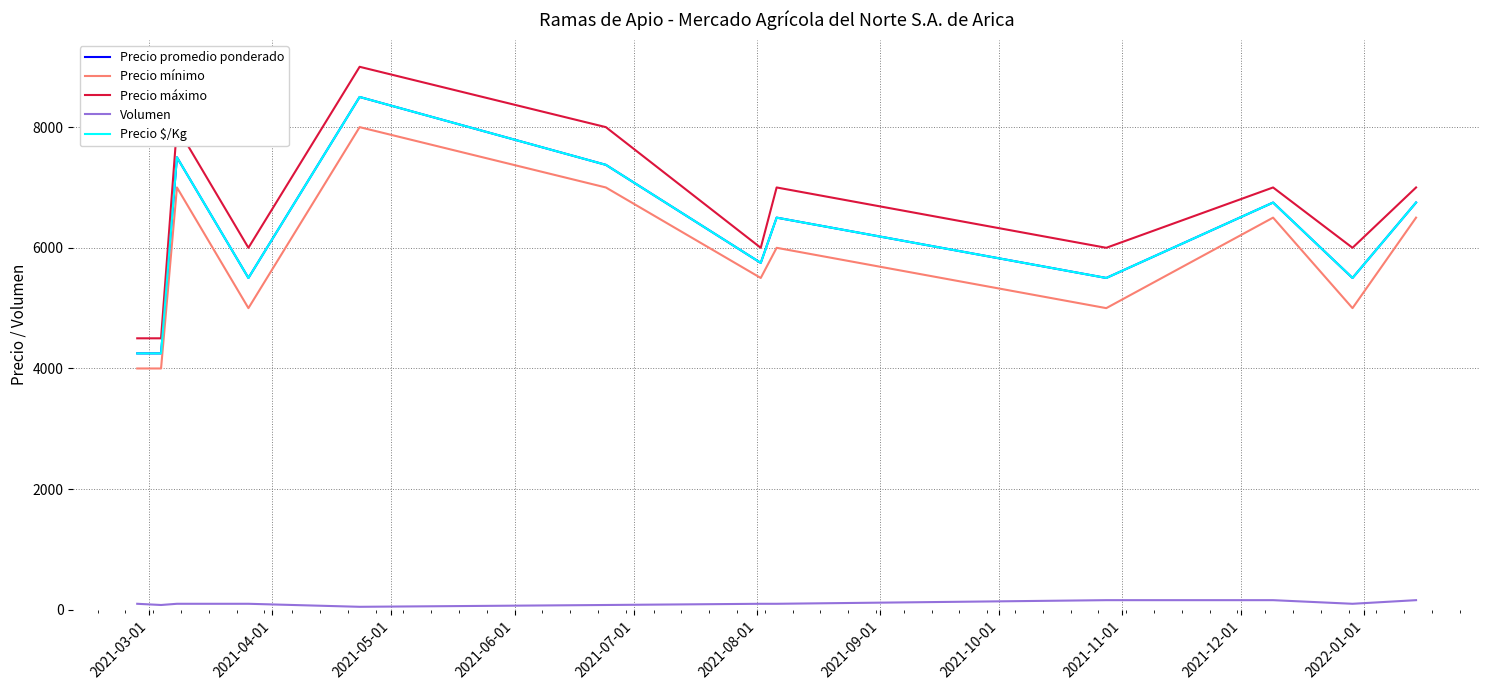

Does the chart have visible grid lines?

Yes